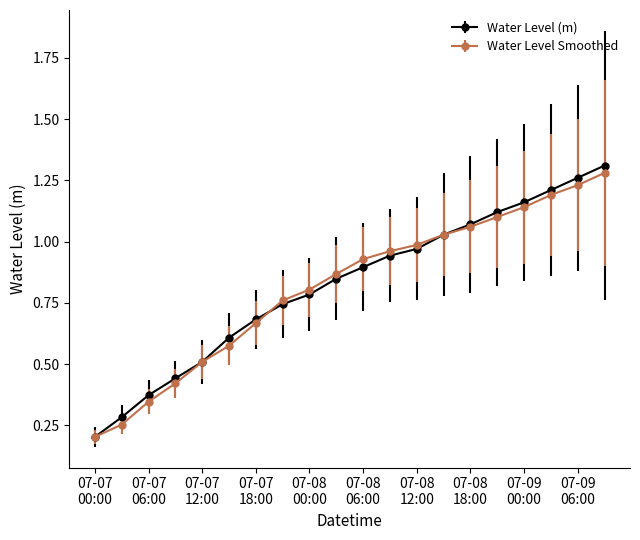

True or false: Water Level Smoothed has more than 2 points higher than both neighbors.

False